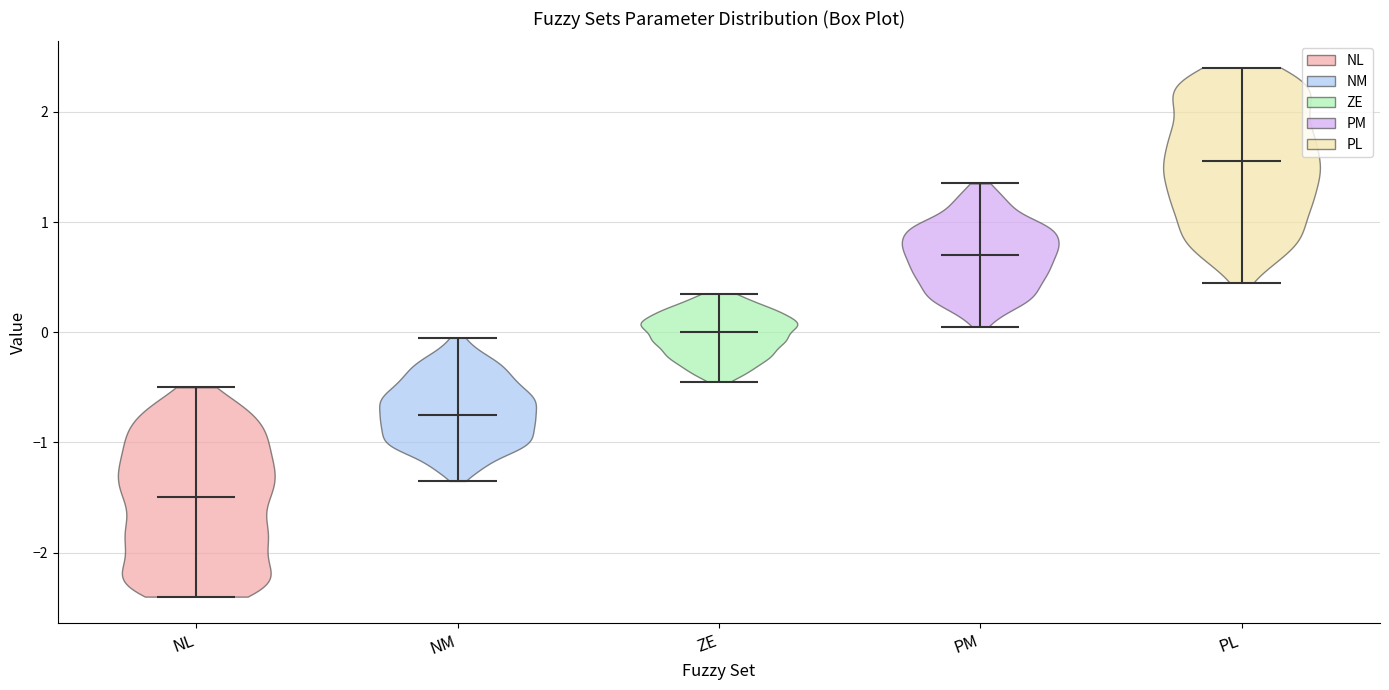

Reading left to right, read every violin against the y-axis: where its median line is, and the lowest and highest points it reaches. The values are not printed on the chart, so give them approximately, as read against the axis.

NL: median line -1.5, lowest point -2.4, highest point -0.5
NM: median line -0.7, lowest point -1.3, highest point 0.0
ZE: median line 0.0, lowest point -0.4, highest point 0.4
PM: median line 0.7, lowest point 0.1, highest point 1.4
PL: median line 1.6, lowest point 0.5, highest point 2.4